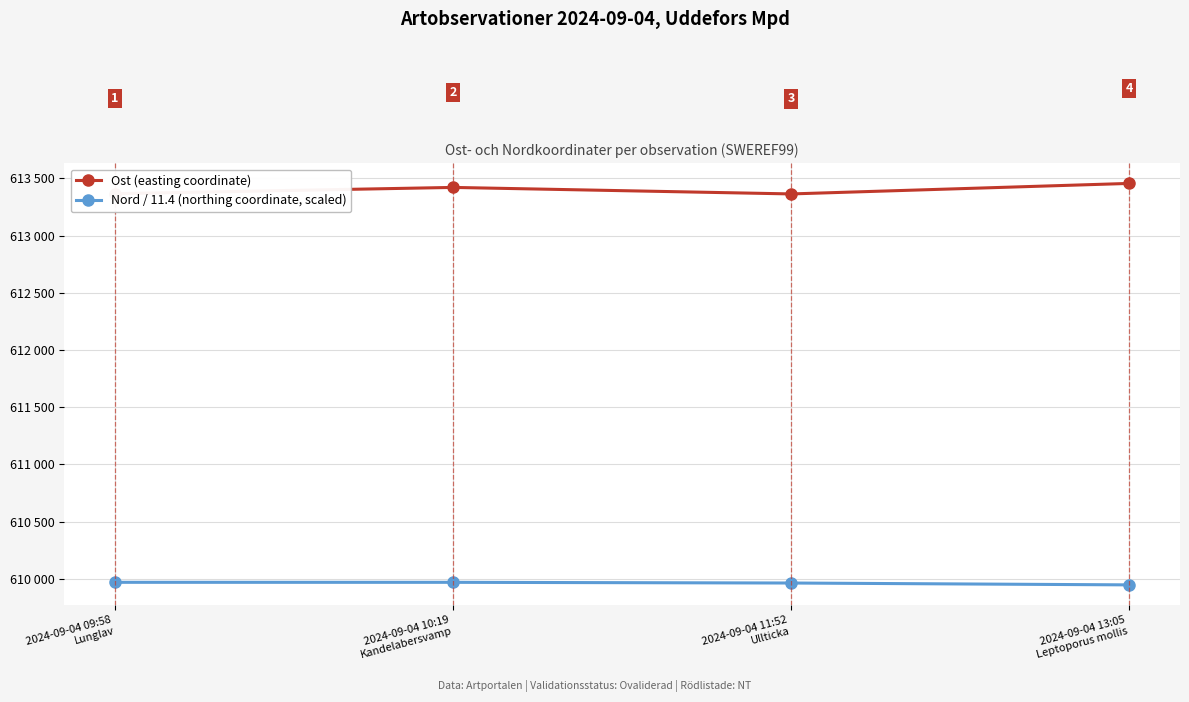

What are all the series names shown in the legend?

Ost (easting coordinate), Nord / 11.4 (northing coordinate, scaled)